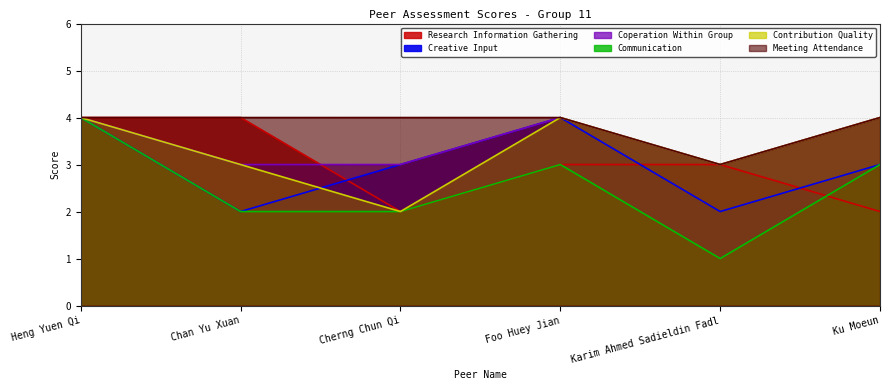

The communication series shows 3 at Foo Huey Jian. True or false?

True